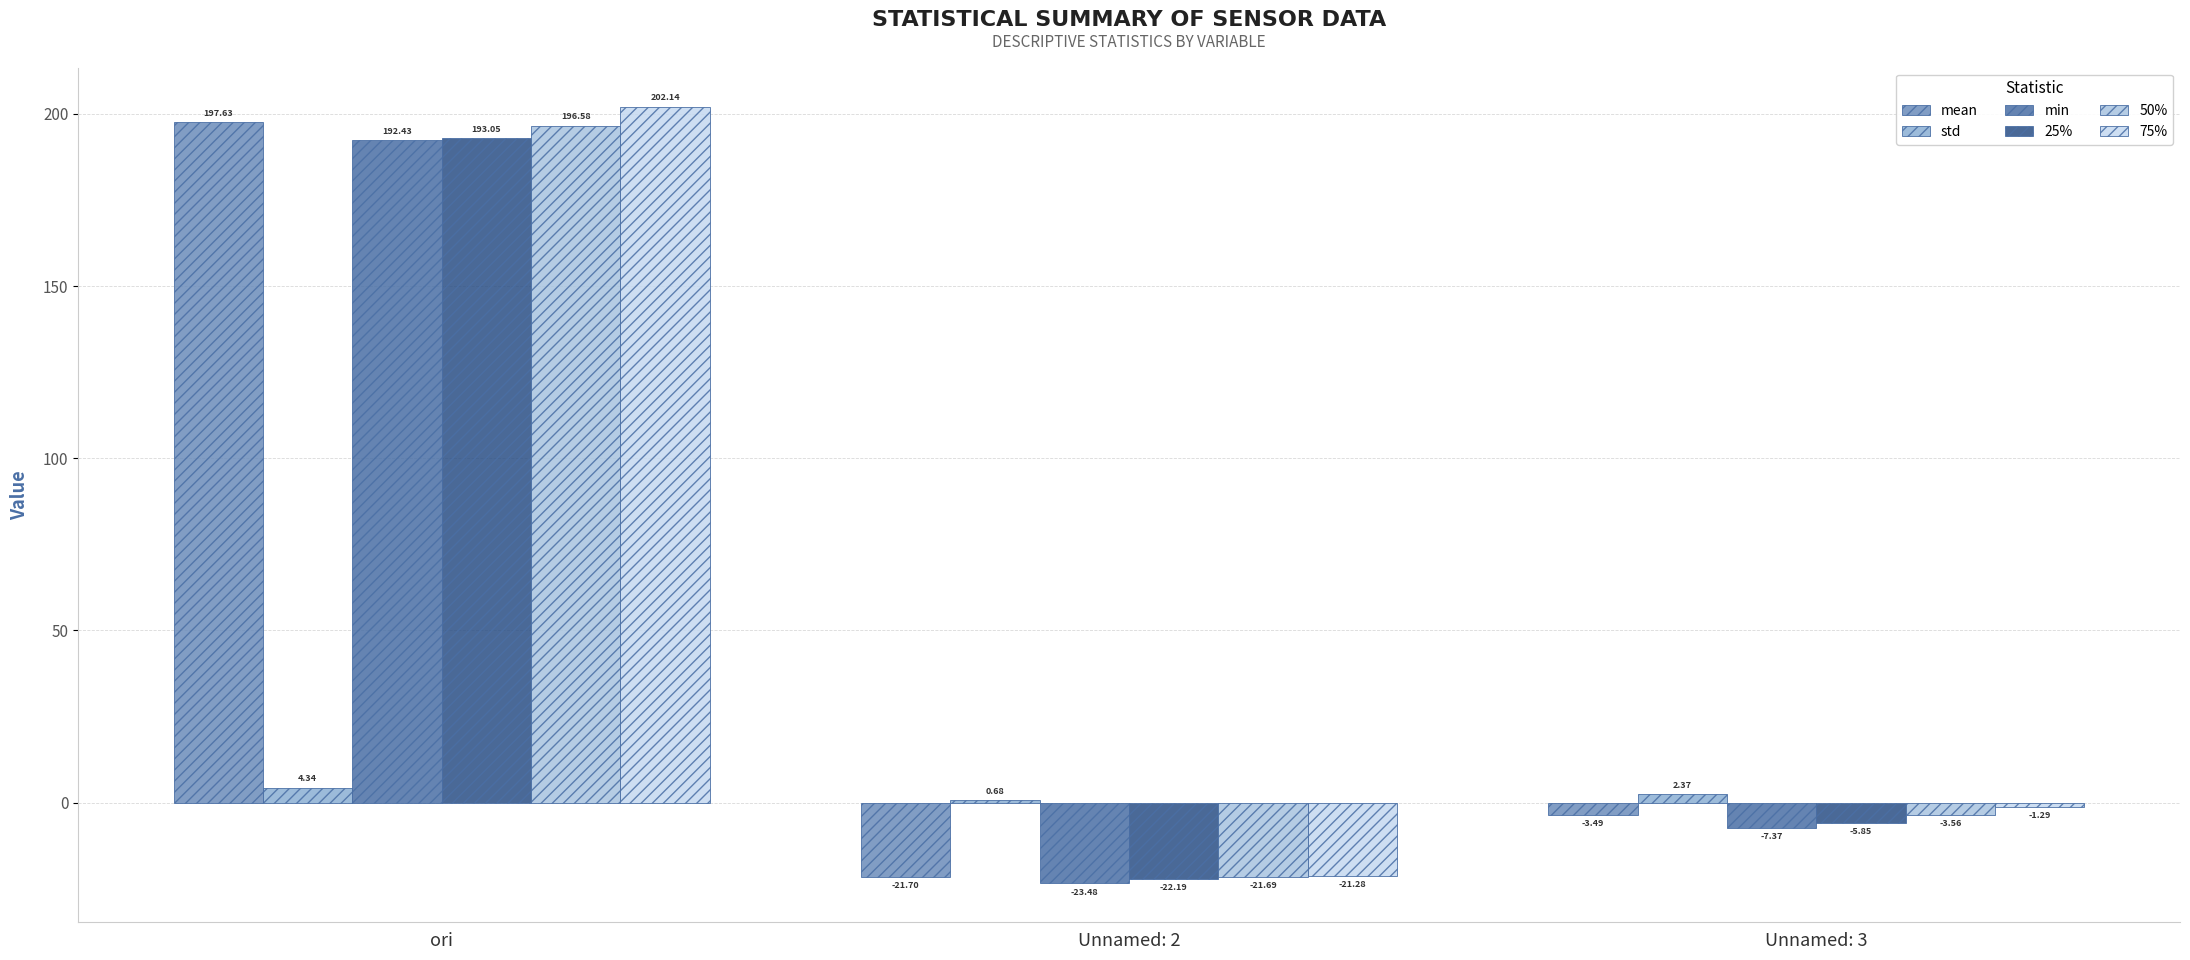

What position from the left is Unnamed: 3?

3